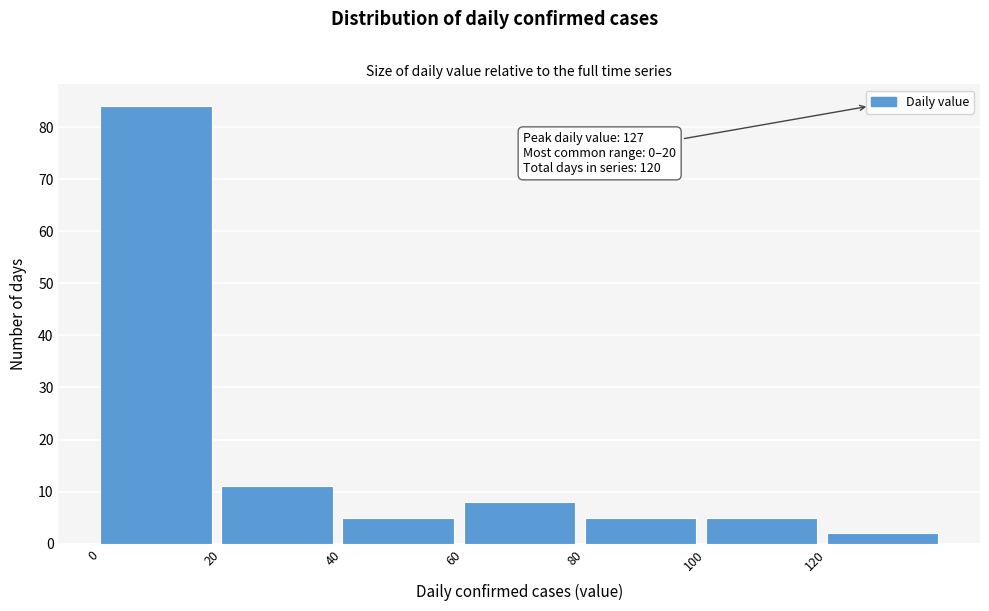

Over which range of the x-axis is the bar tallest?

0 to 20